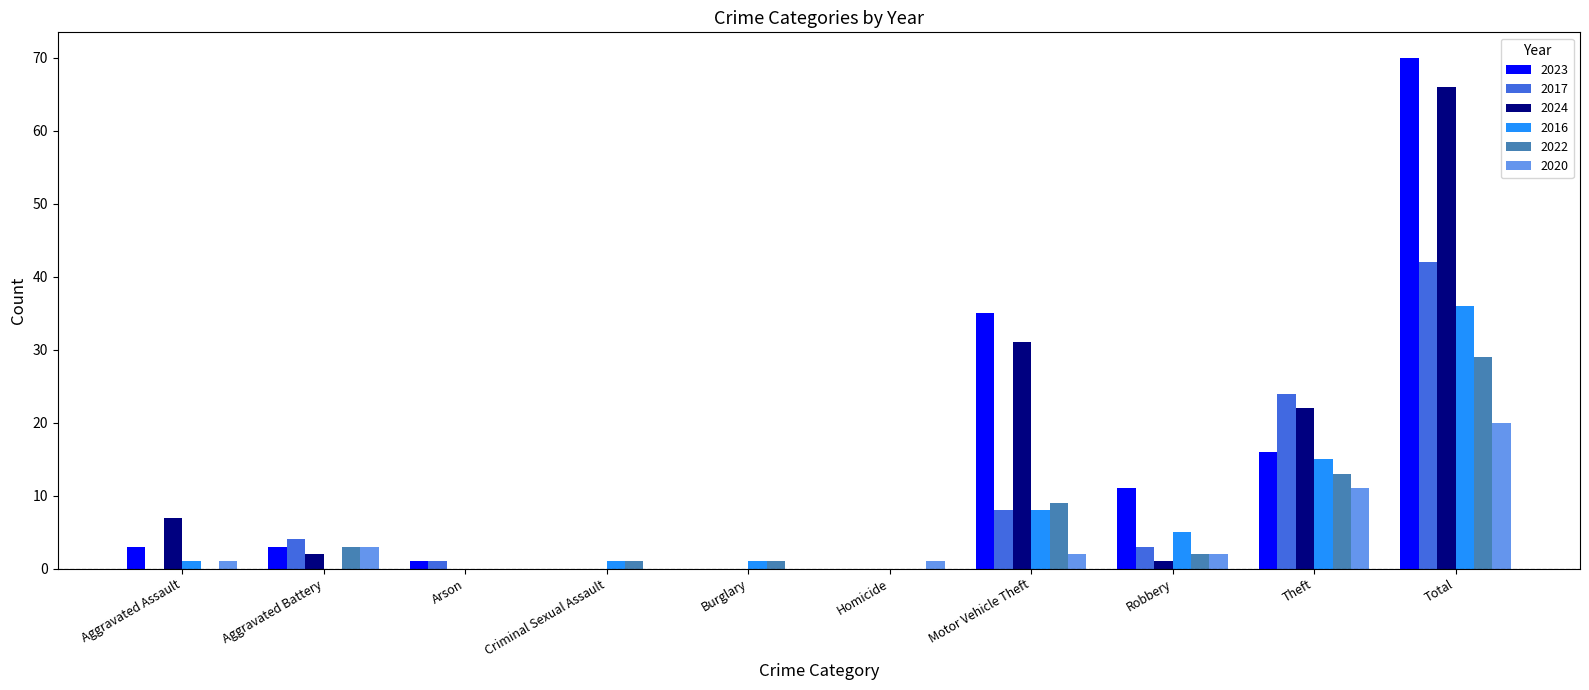

Which label corresponds to the largest value in the chart?

Total